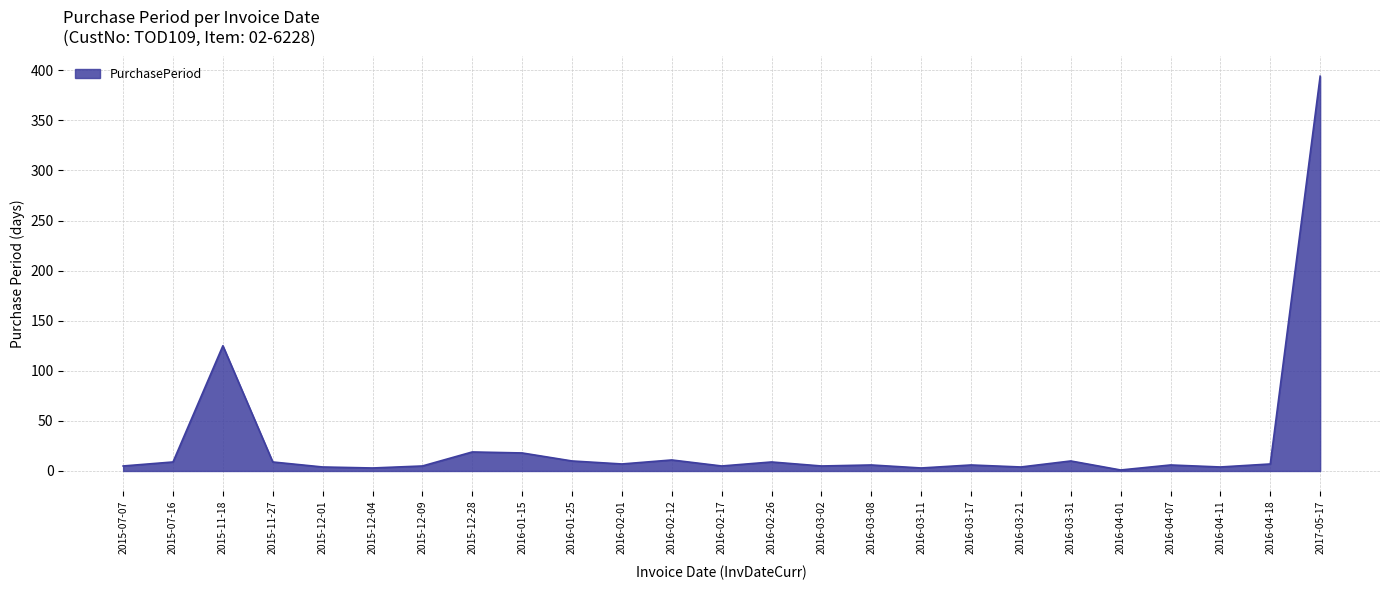

What is the maximum value shown in the chart?

394